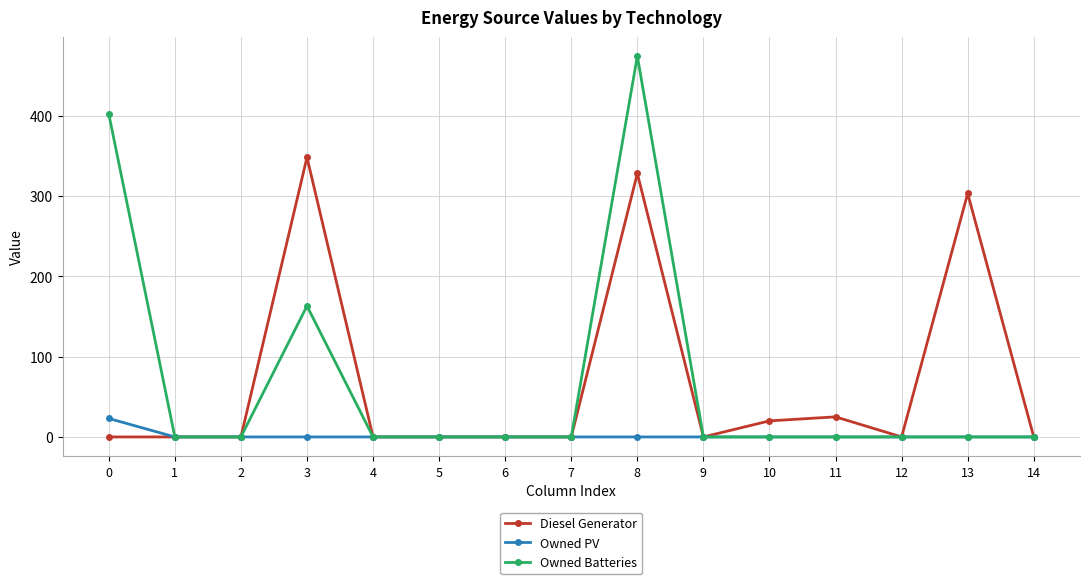

Which series changed the most between 7 and 8?

Owned Batteries